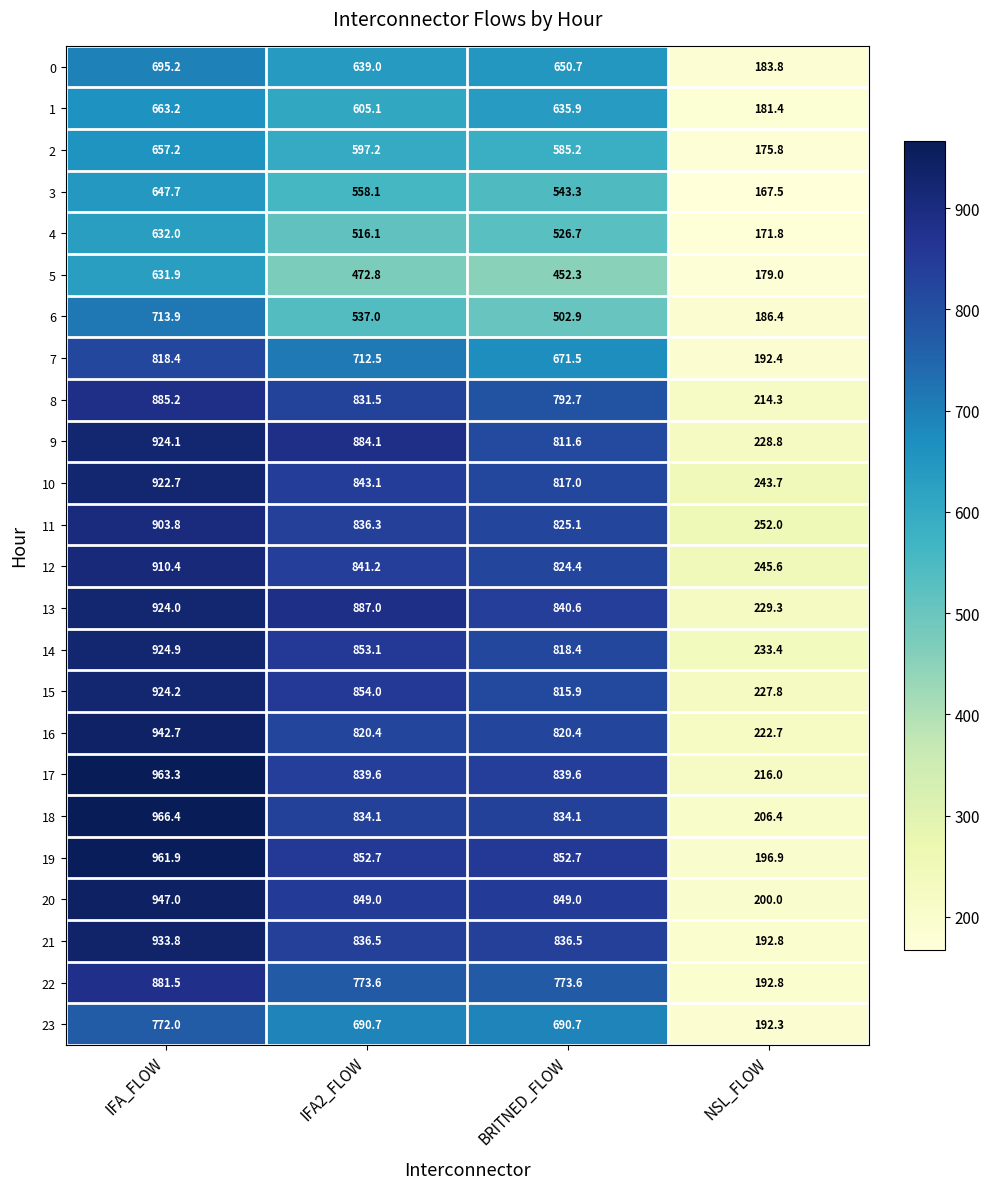

At how many categories does at least one series exceed 595?

3